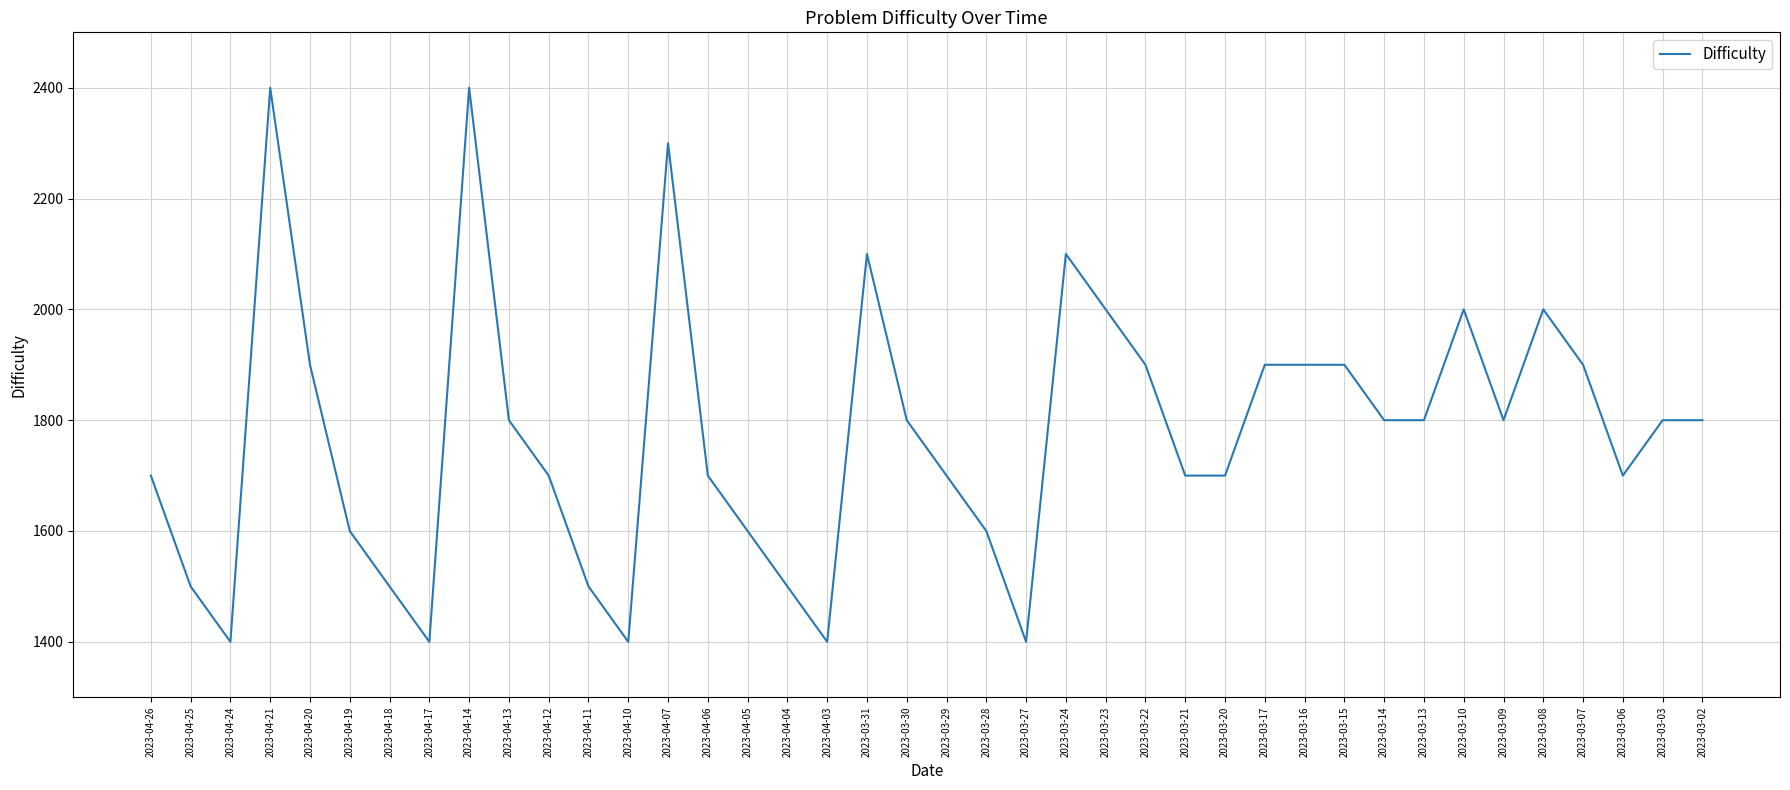

What is the ratio of the value at 2023-04-20 to the value at 2023-03-02?

1.1